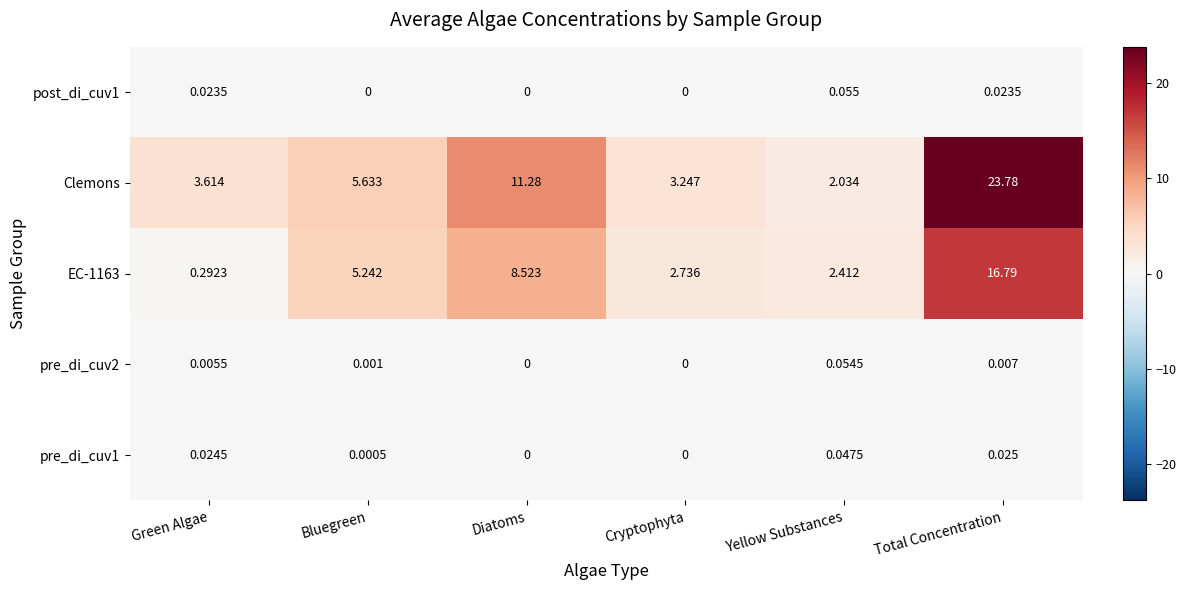

Count the number of data series in this chart.

5